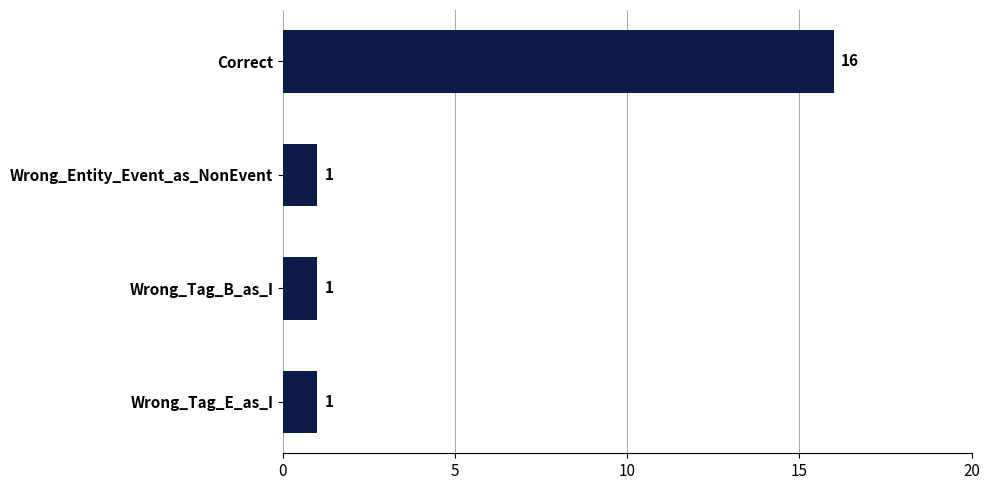

Between Wrong_Tag_E_as_I and Correct, which is larger?

Correct